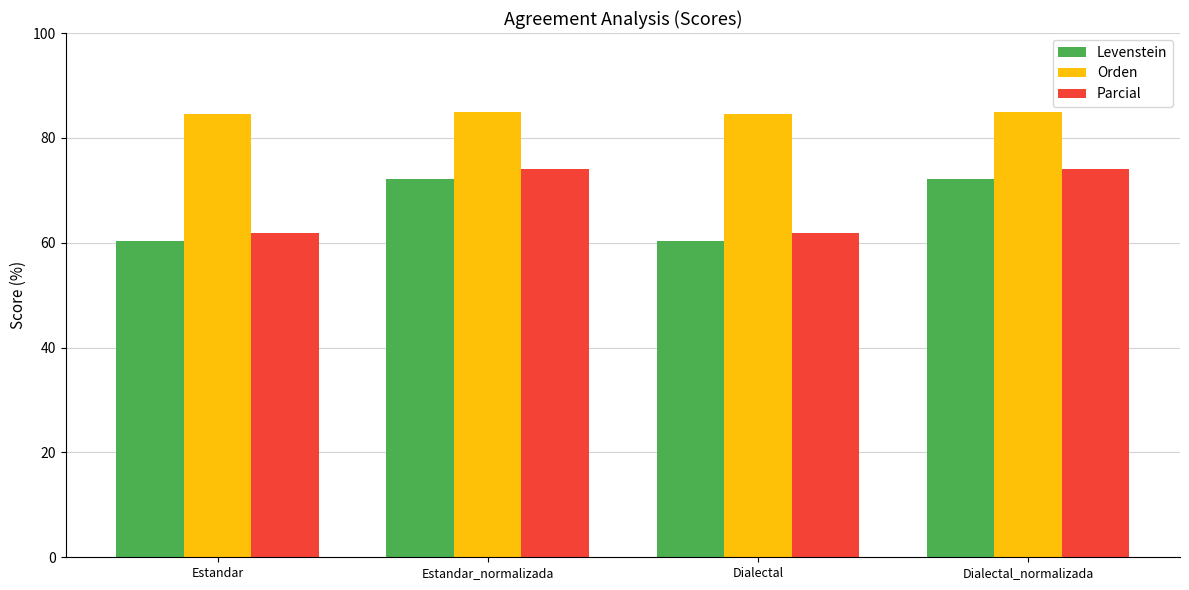

What is the approximate value of Orden at Estandar?

84.6